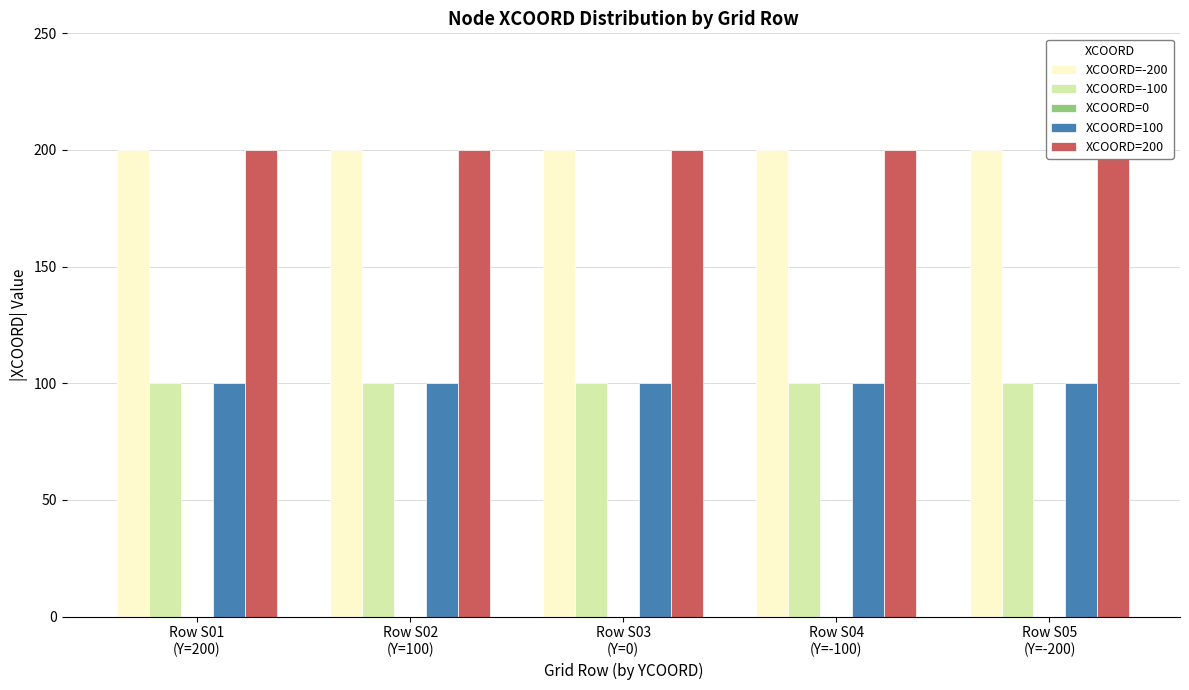

At how many categories does at least one series exceed 189?

5